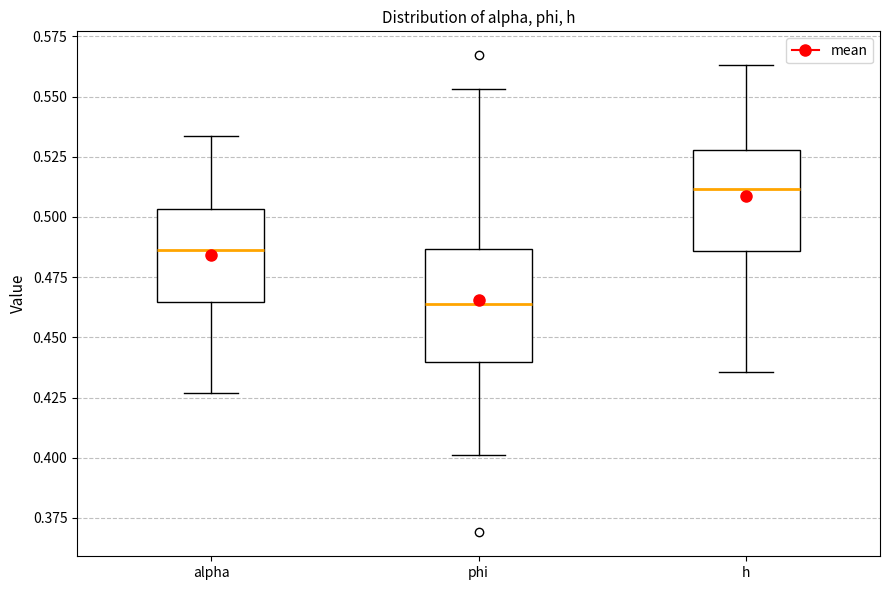

Reading left to right, transcribe this box plot: for each box, give where its median line is, the range the box spans, and where its two whiskers end, as read against the y-axis. The values are not printed on the chart, so give them approximately, as read against the axis.

alpha: median 0.485, box 0.465 to 0.505, whiskers 0.425 to 0.535
phi: median 0.465, box 0.440 to 0.485, whiskers 0.400 to 0.555
h: median 0.510, box 0.485 to 0.530, whiskers 0.435 to 0.565